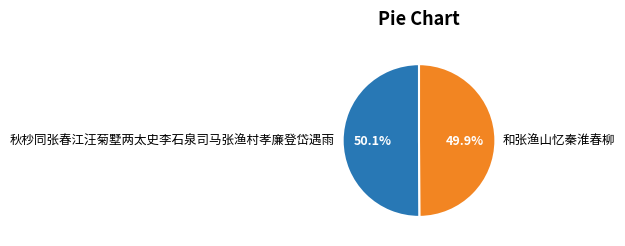

What percentage is NOT represented by 秋杪同张春江汪菊墅两太史李石泉司马张渔村孝廉登岱遇雨?

49.9%